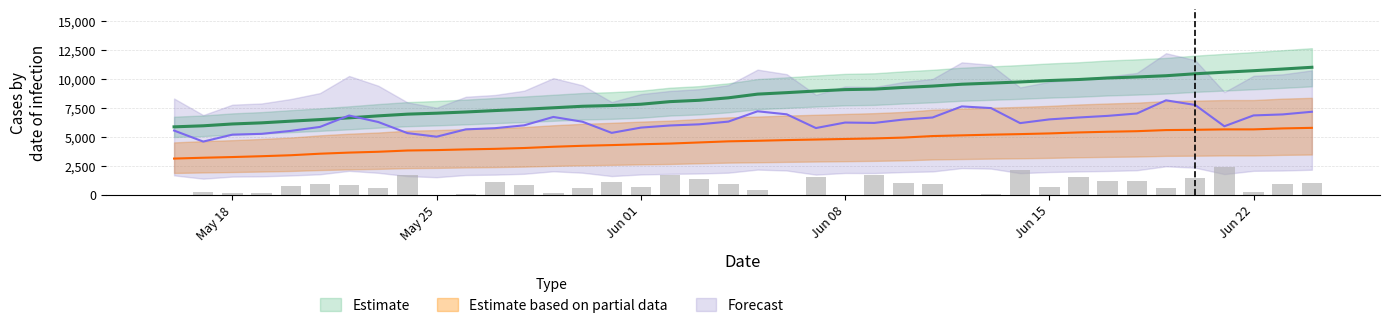

Read the deaths value at 2020-06-03.

4500.0